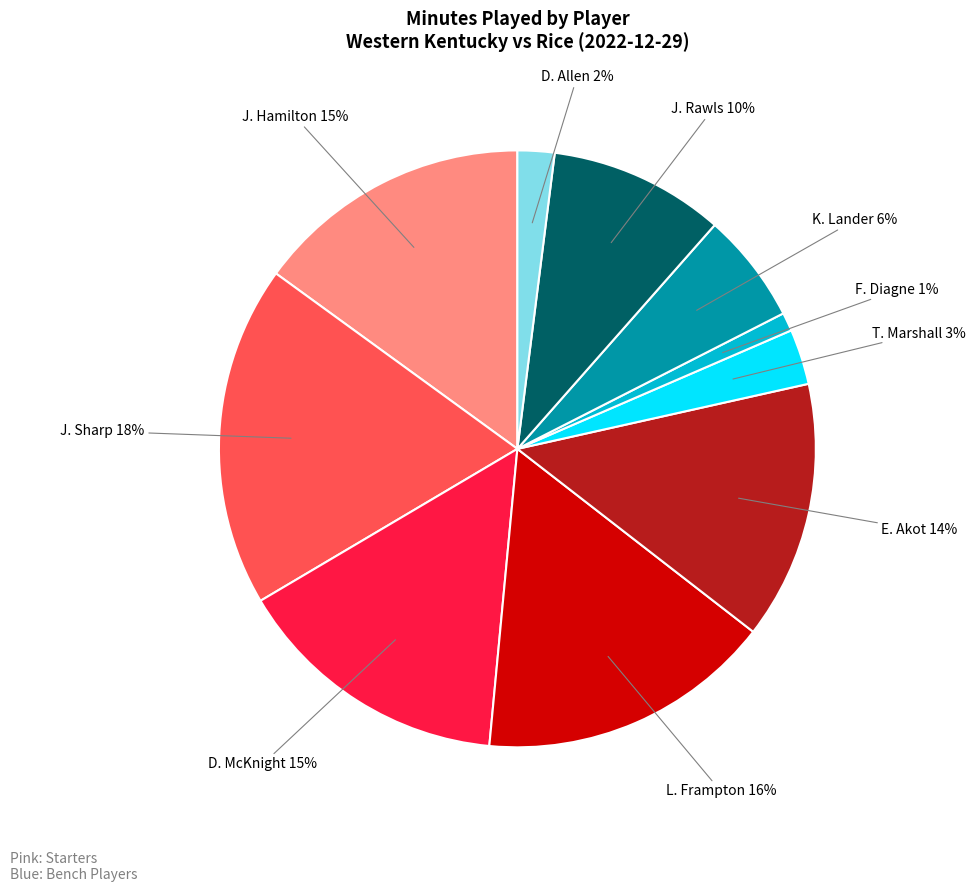

Does any single category account for the majority?

No